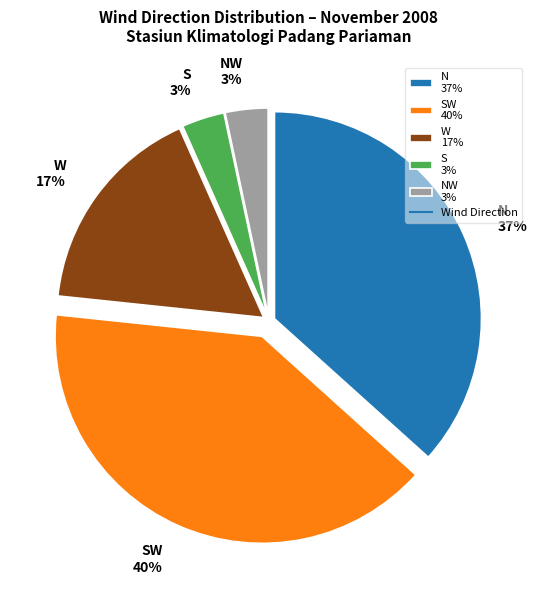

Which category has the biggest portion of the pie?

SW 40%